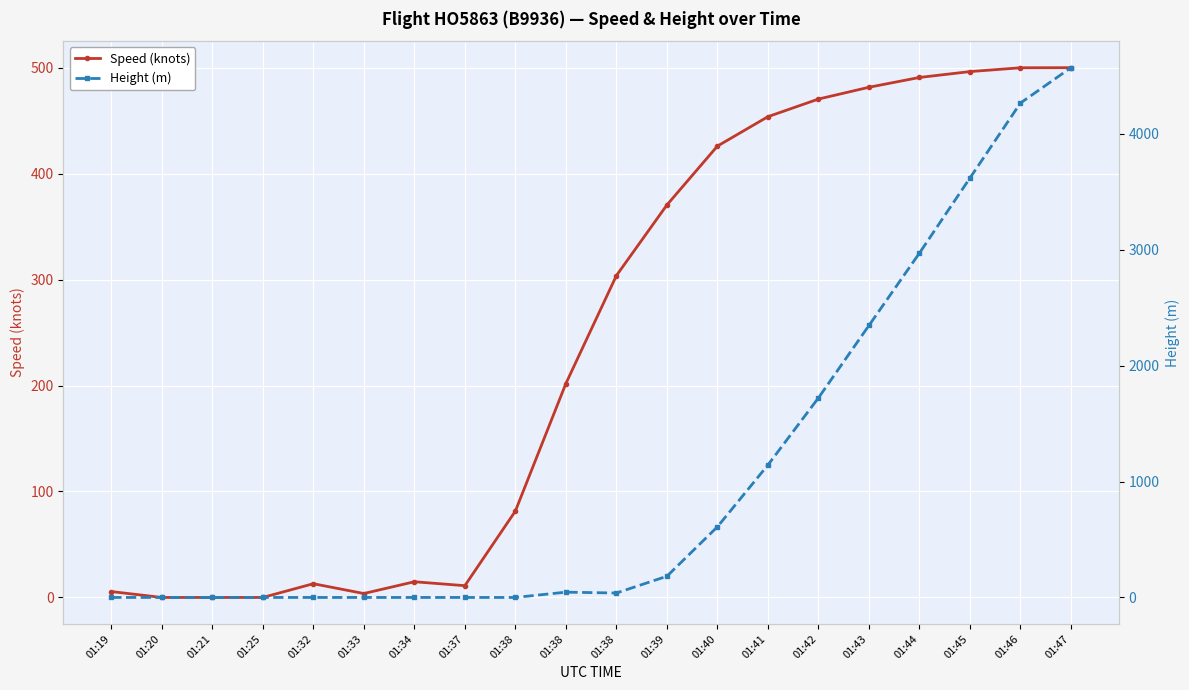

Where is Speed (knots) nearest to the value 250?

01:38